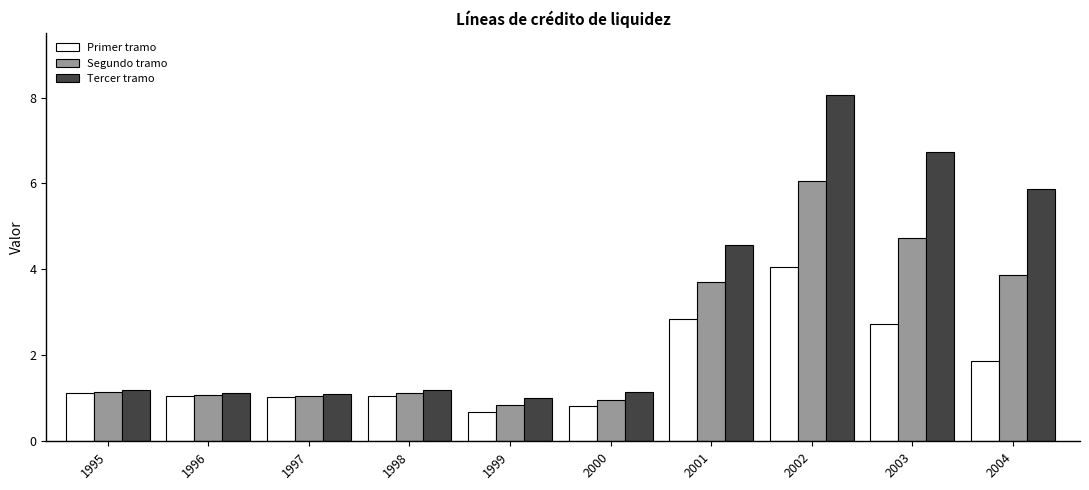

At which label does Primer tramo reach its minimum?

1999